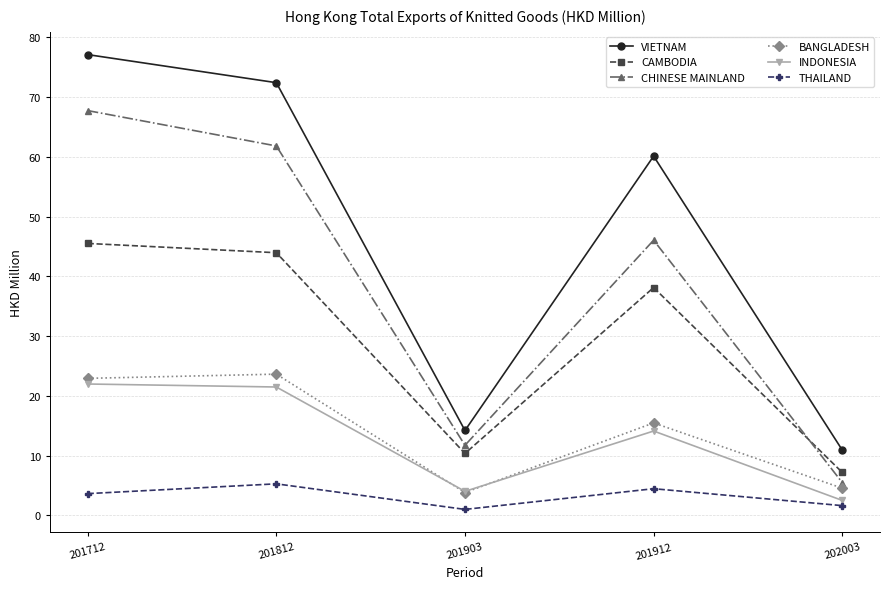

At how many categories does at least one series exceed 68?

2